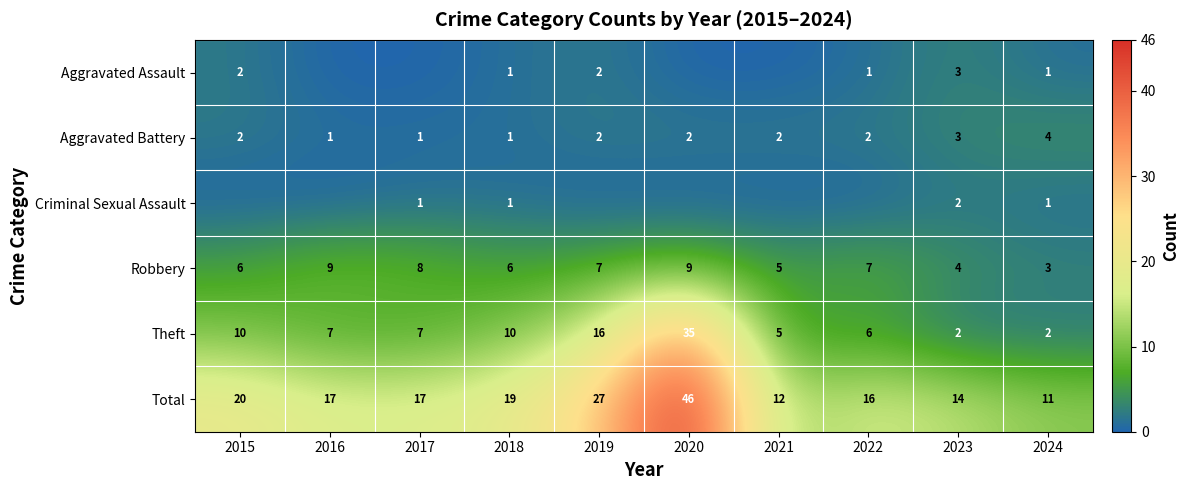

At which label does Theft reach its peak?

2020